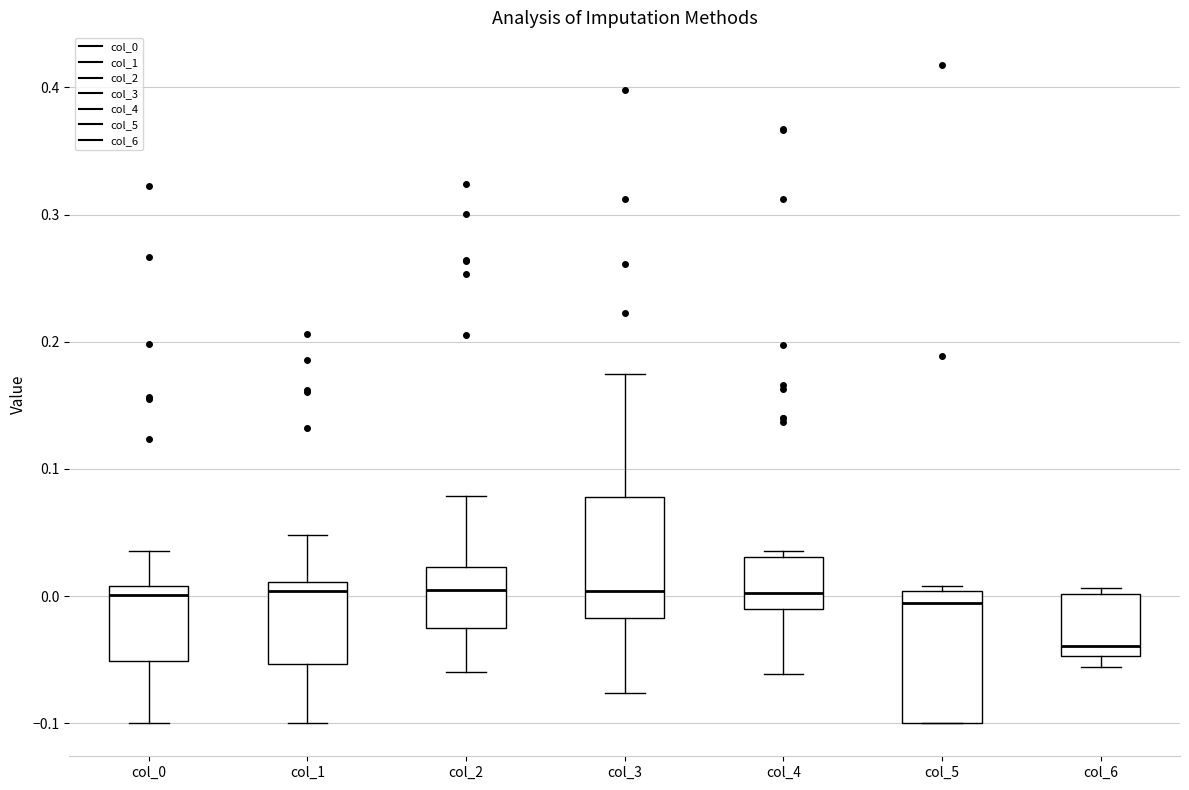

Reading left to right, read every box against the y-axis: the position of its median line, the range the box covers, and the ends of its whiskers. The values are not printed on the chart, so give them approximately, as read against the axis.

col_0: median 0.00, box -0.05 to 0.01, whiskers -0.10 to 0.04
col_1: median 0.00, box -0.05 to 0.01, whiskers -0.10 to 0.05
col_2: median 0.00, box -0.03 to 0.02, whiskers -0.06 to 0.08
col_3: median 0.00, box -0.02 to 0.08, whiskers -0.08 to 0.17
col_4: median 0.00, box -0.01 to 0.03, whiskers -0.06 to 0.04
col_5: median -0.01, box -0.10 to 0.00, whiskers -0.10 to 0.01
col_6: median -0.04, box -0.05 to 0.00, whiskers -0.06 to 0.01